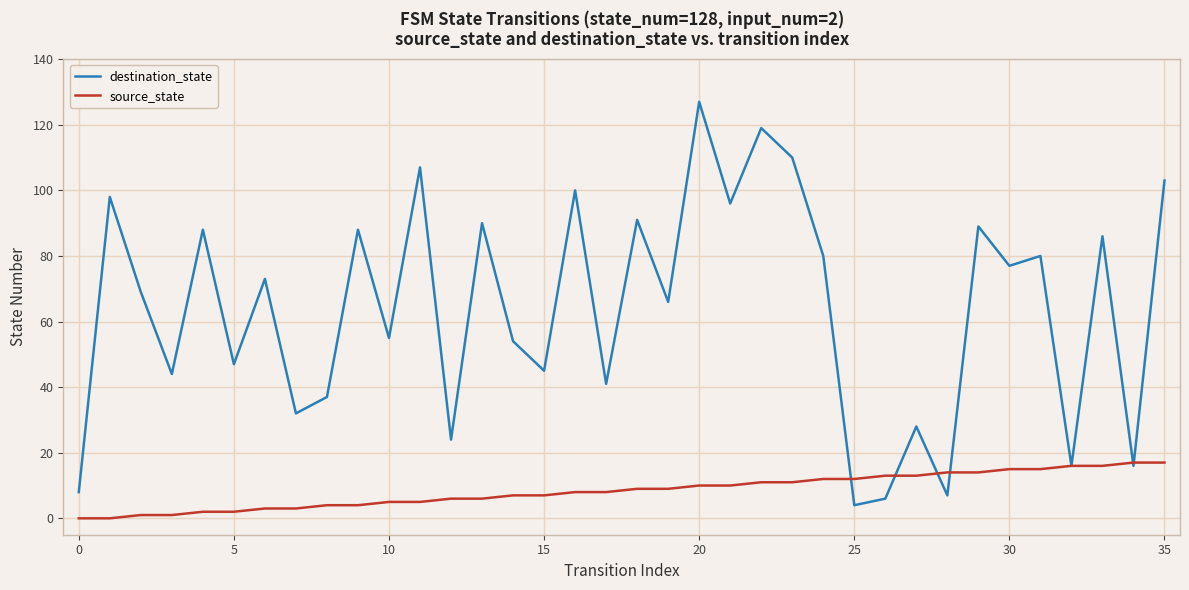

Which series has the largest total across all categories?

destination_state